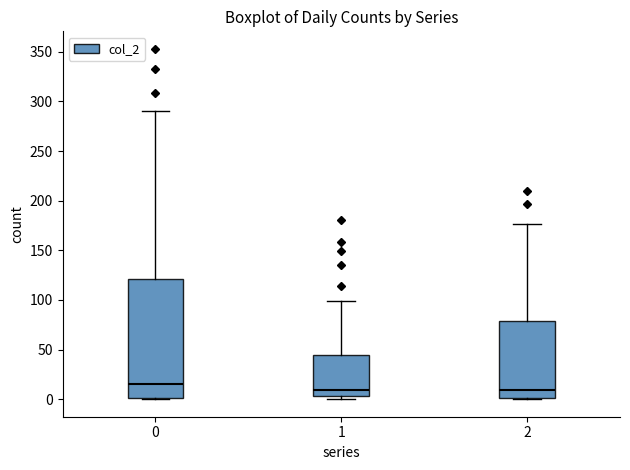

Reading left to right, read every box against the y-axis: the position of its median line, the range the box covers, and the ends of its whiskers. The values are not printed on the chart, so give them approximately, as read against the axis.

0: median 15, box 0 to 120, whiskers 0 to 290
1: median 10, box 5 to 45, whiskers 0 to 100
2: median 10, box 0 to 80, whiskers 0 to 175